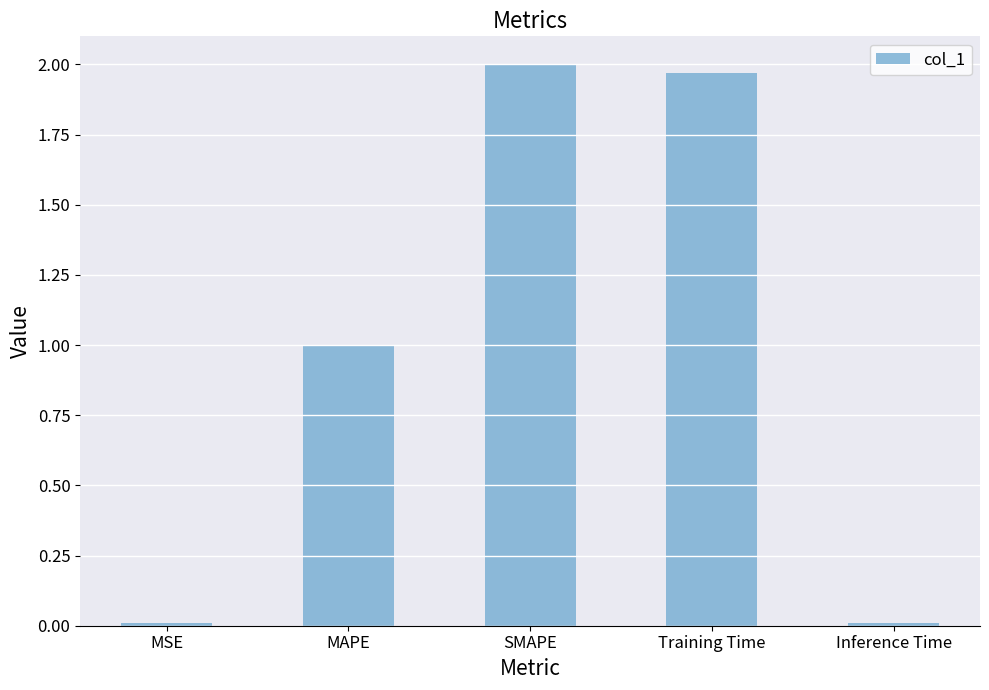

At which category does the chart reach its peak across all series?

SMAPE